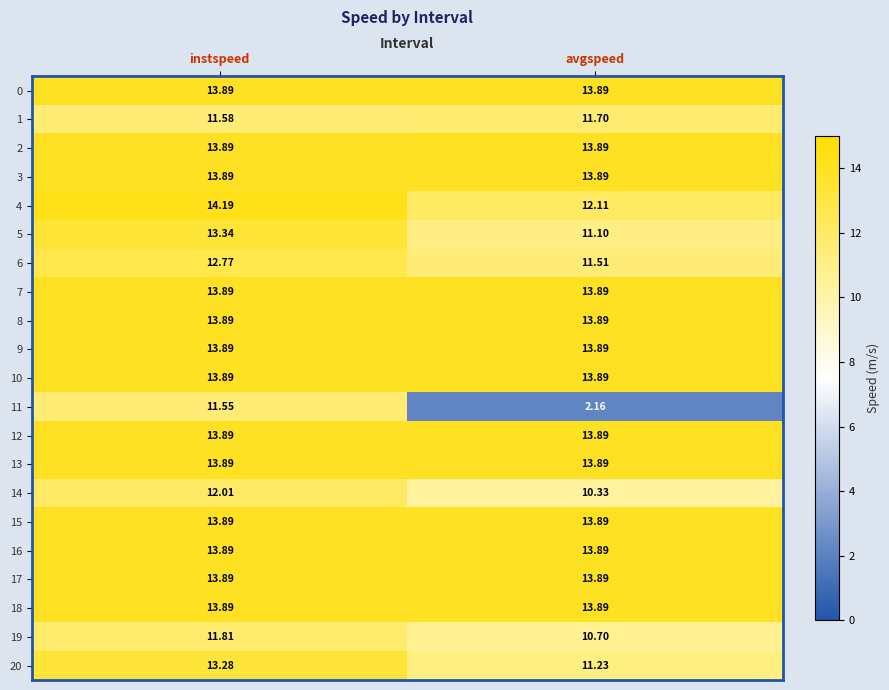

What is the greatest value displayed?

14.2